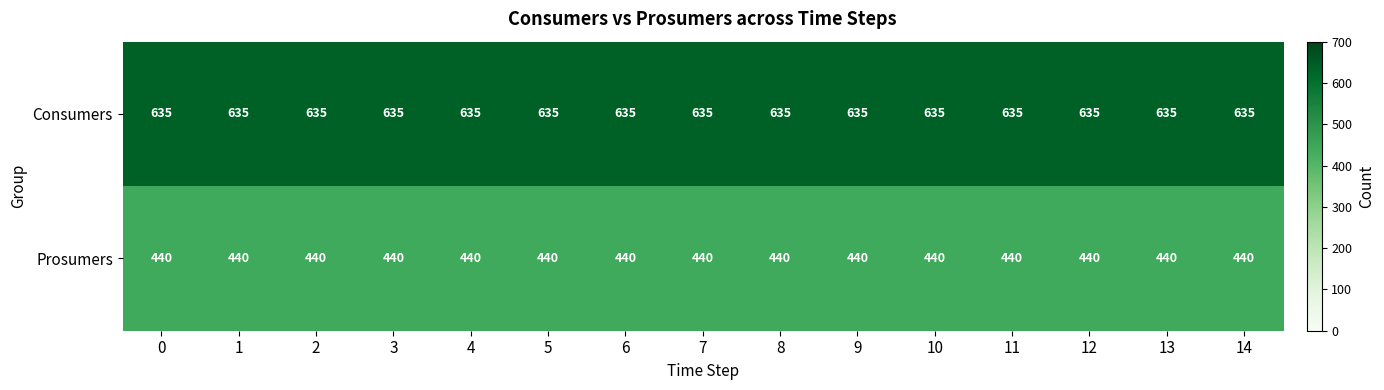

What is the minimum value shown in the chart?

440